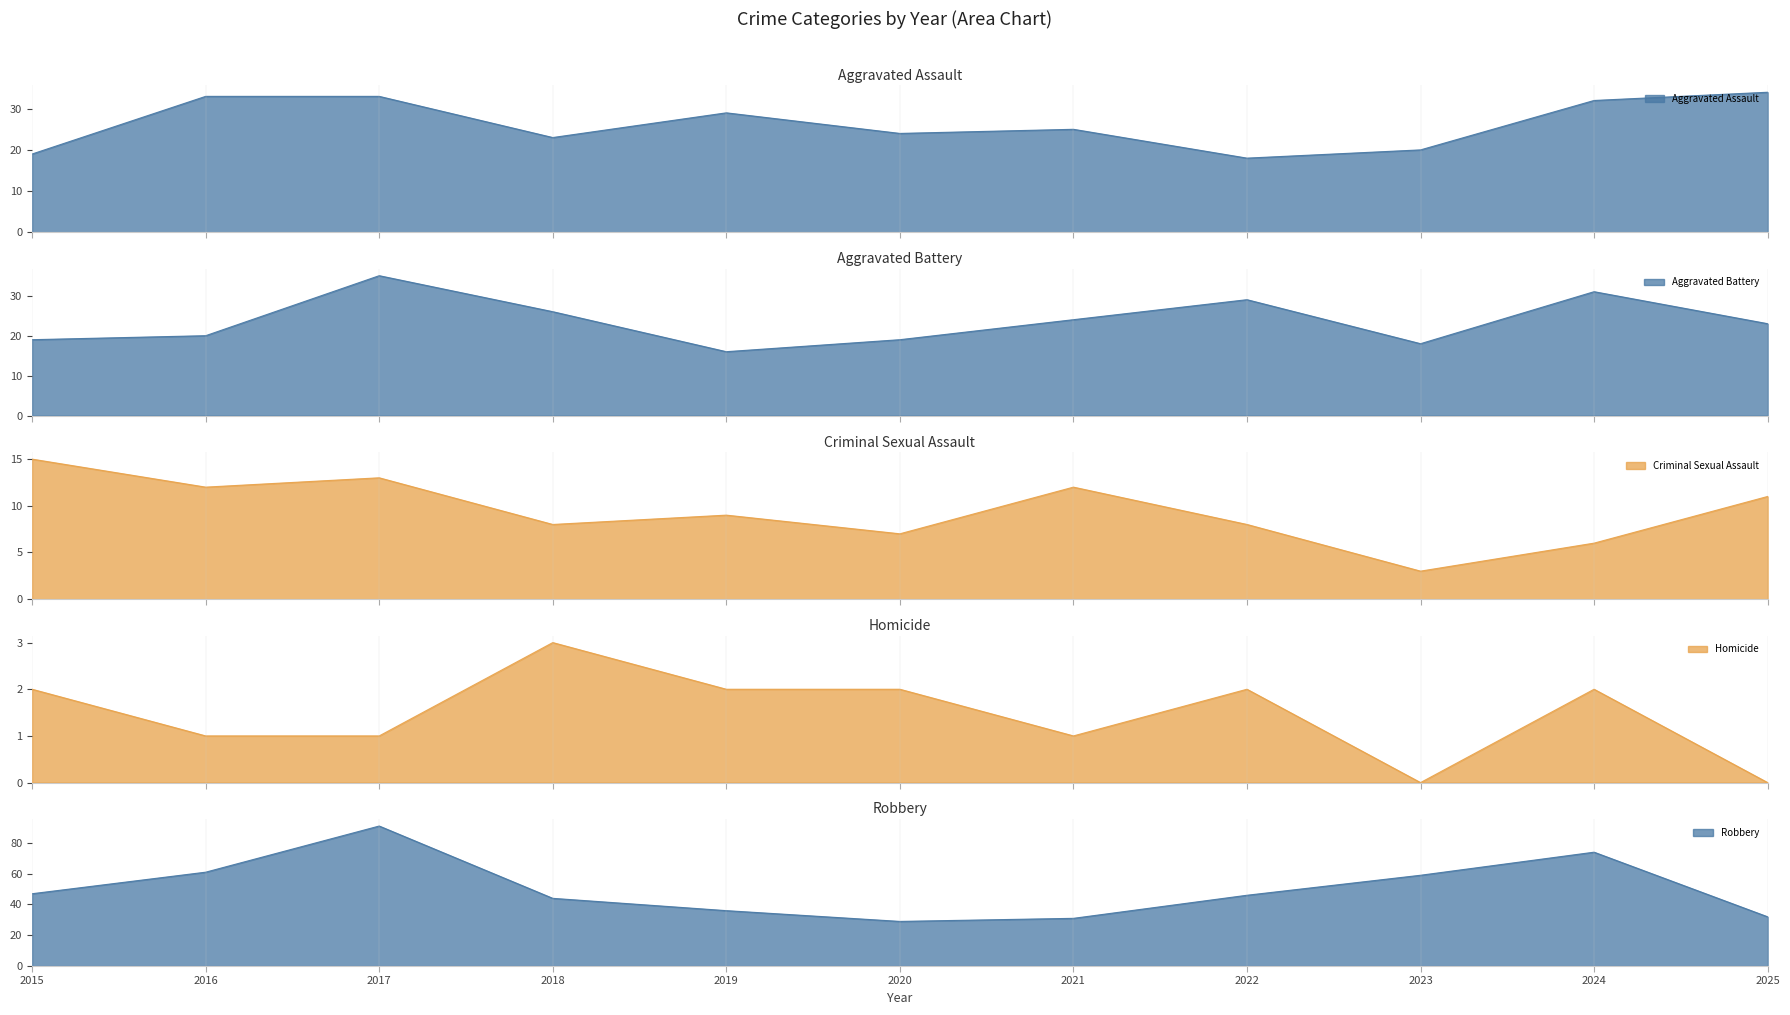

Reading left to right, what are all the values shown in this chart?

Aggravated Assault: 19	33	33	23	29	24	25	18	20	32	34
Aggravated Battery: 19	20	35	26	16	19	24	29	18	31	23
Criminal Sexual Assault: 15	12	13	8	9	7	12	8	3	6	11
Homicide: 2	1	1	3	2	2	1	2	0	2	0
Robbery: 47	61	91	44	36	29	31	46	59	74	32